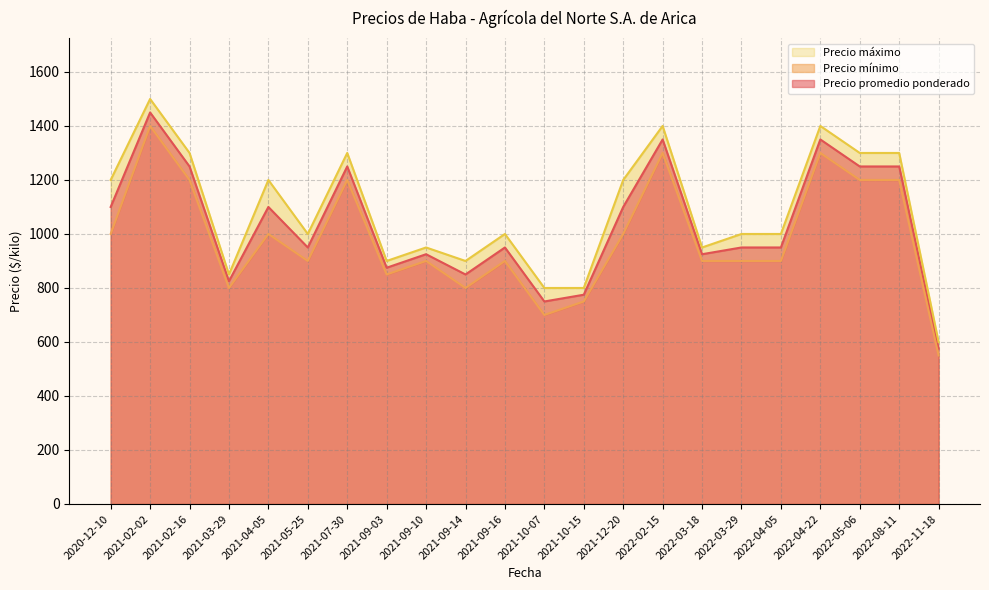

The value of Precio promedio ponderado at 2021-09-10 is 925. True or false?

True